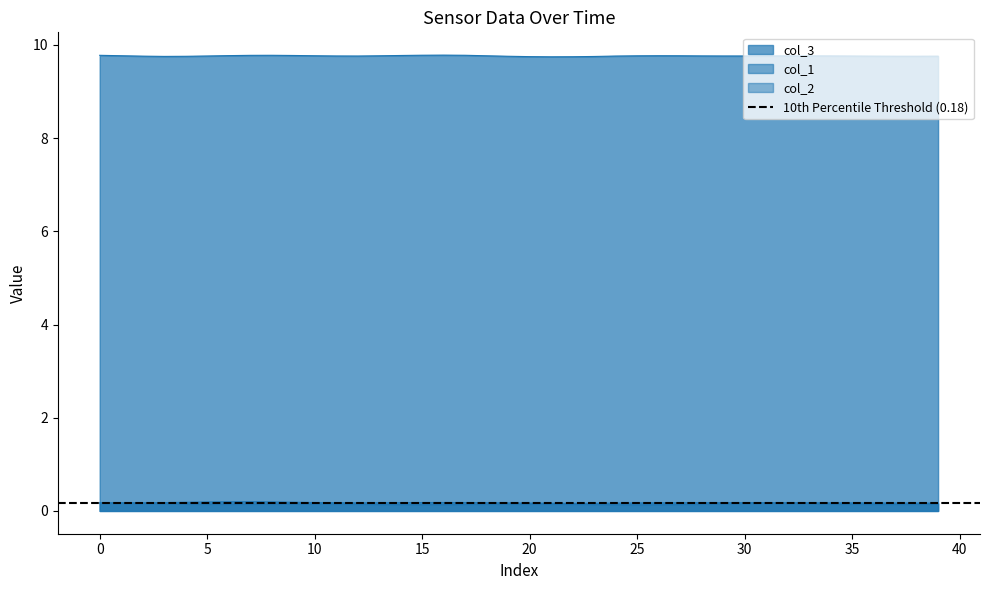

Which label corresponds to the largest value in the chart?

16